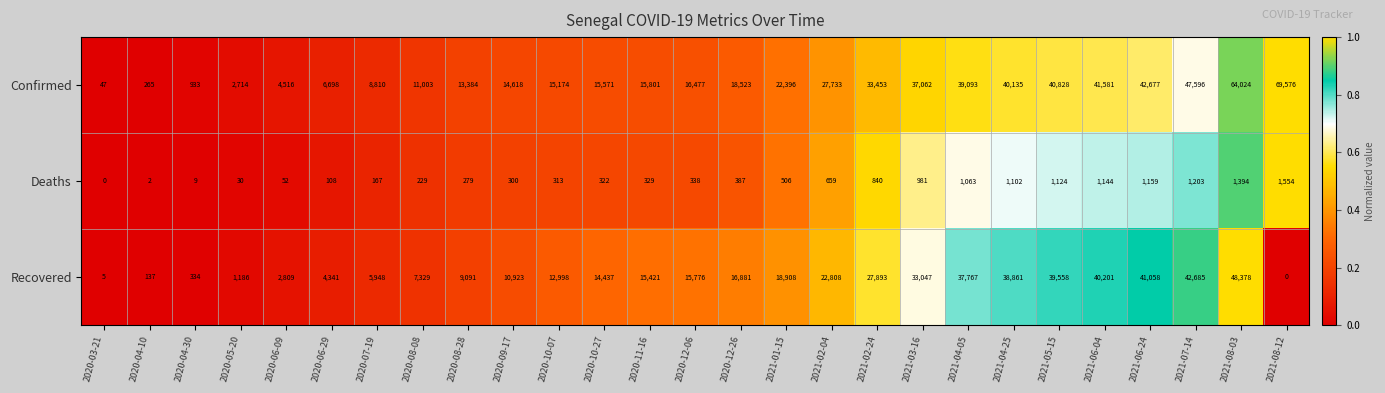

At which category is the sum across all series the highest?

2021-08-03